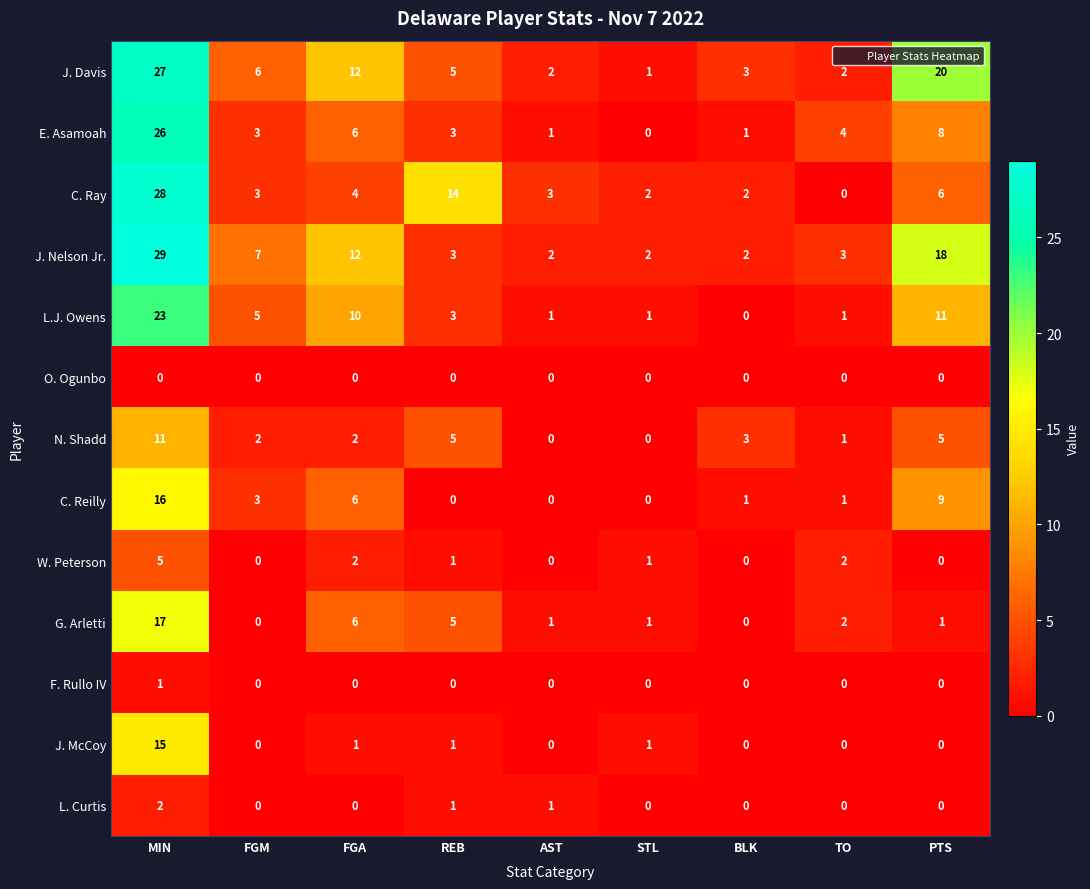

Between MIN and AST, which series saw the biggest shift?

J. Nelson Jr.